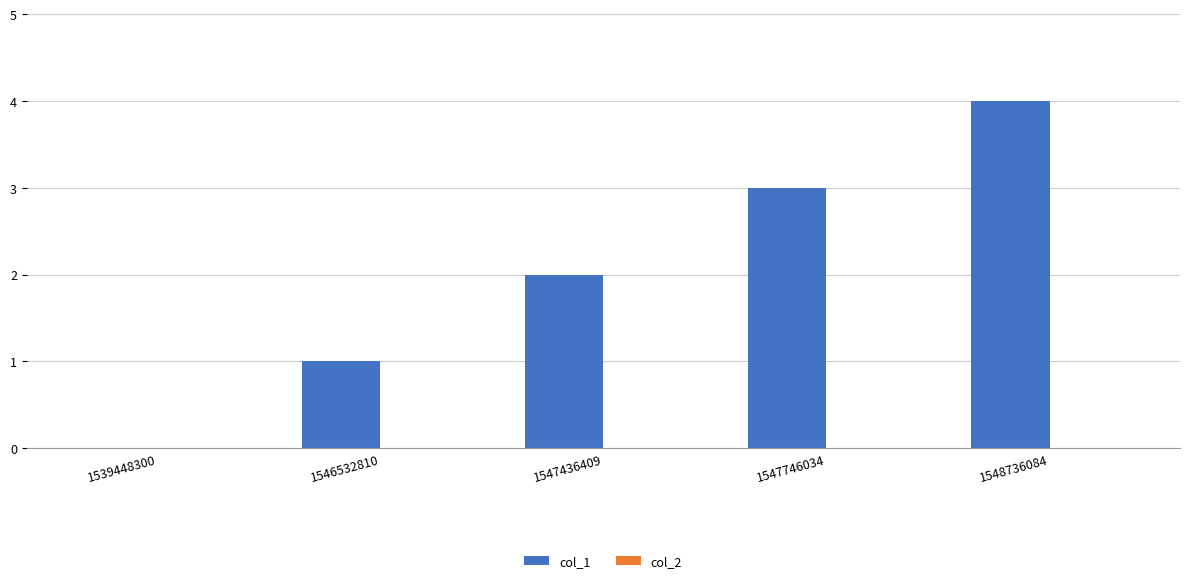

Are the bars horizontal?

No